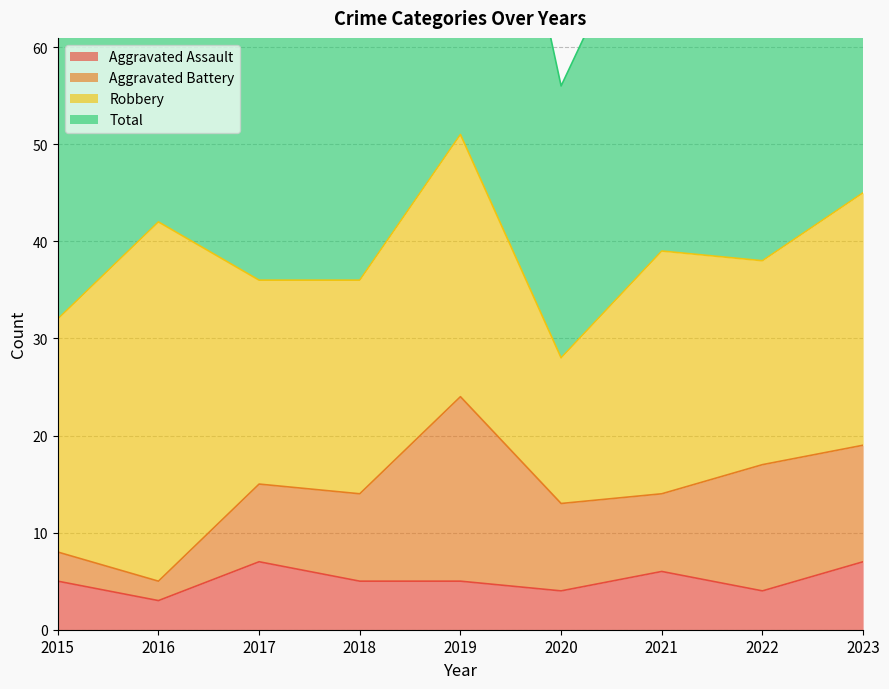

How many Aggravated Assault values are between 4 and 6?

6